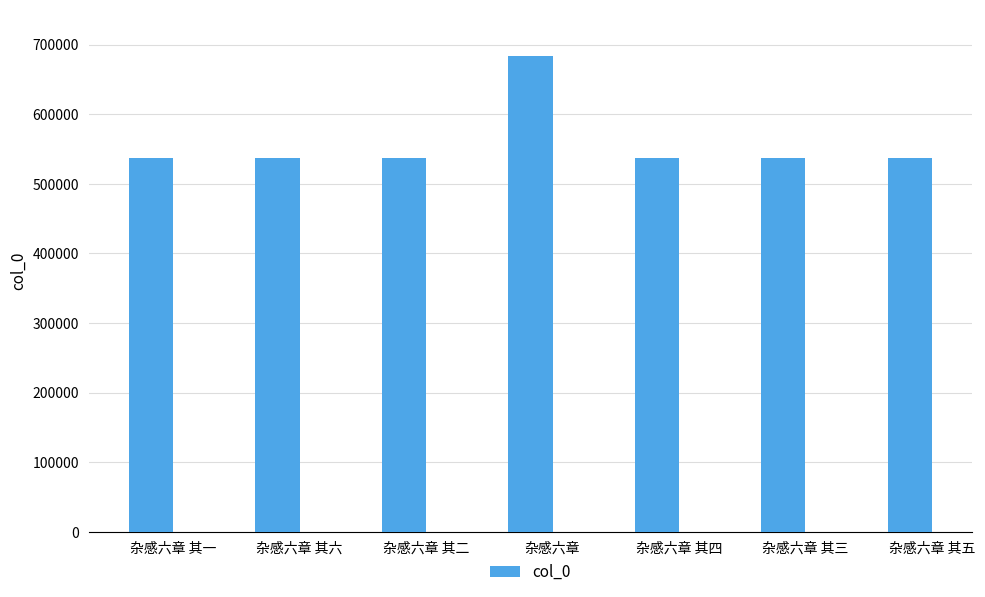

What is the difference between the second highest and minimum values?

5